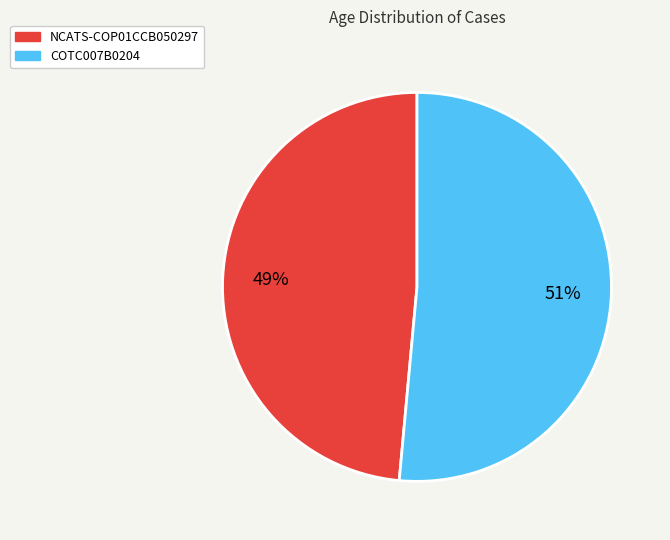

Count the number of slices in the pie.

2